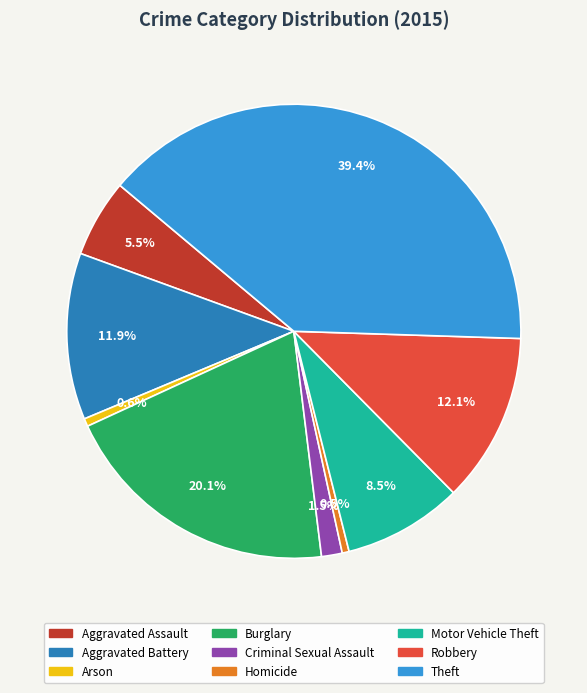

Is it true that Aggravated Battery is 12% of the pie?

True